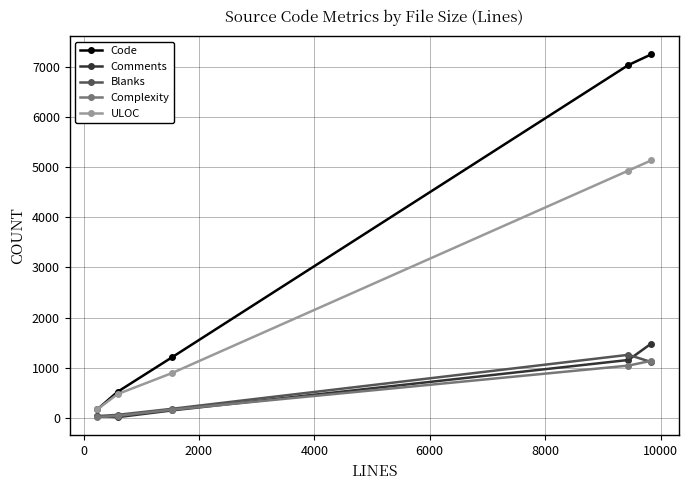

True or false: Comments and ULOC cross at least once.

False